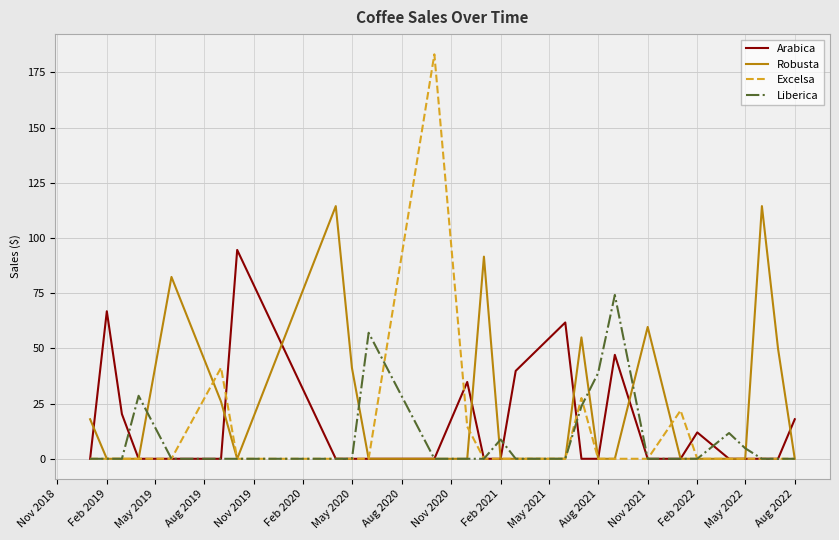

List the series in order of their peak value, lowest first.

Liberica, Arabica, Robusta, Excelsa